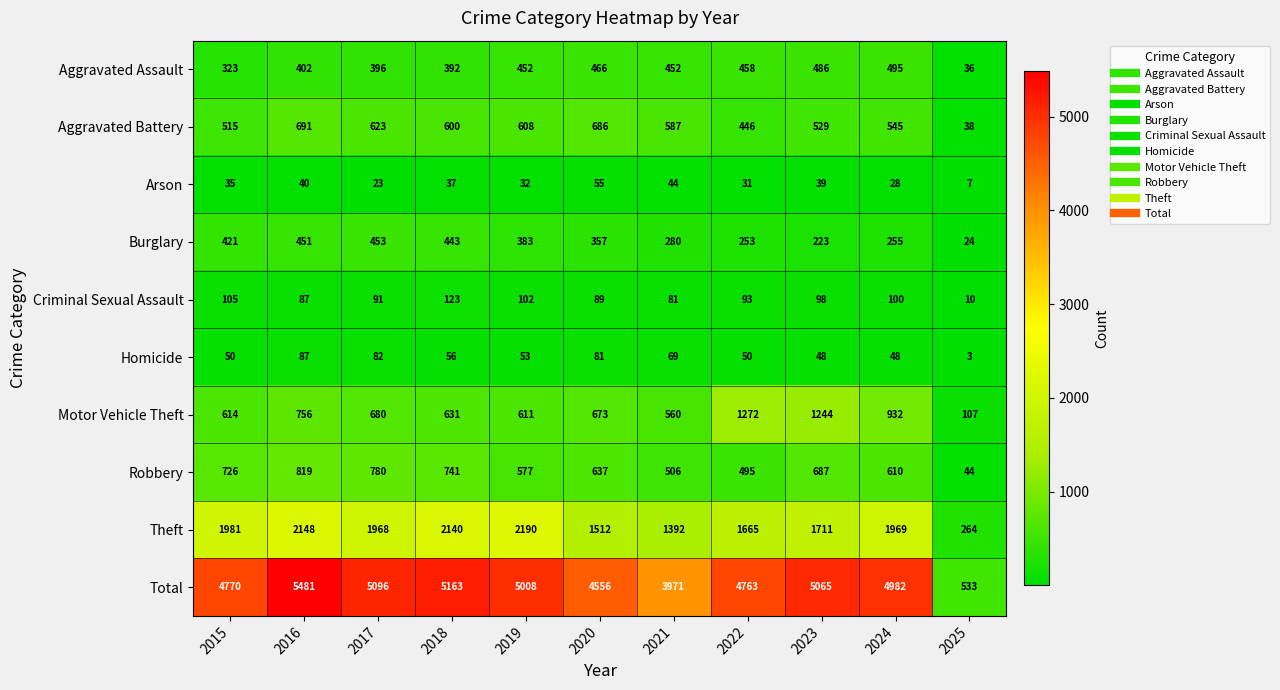

Where does the Theft series first go above 1968?

2015